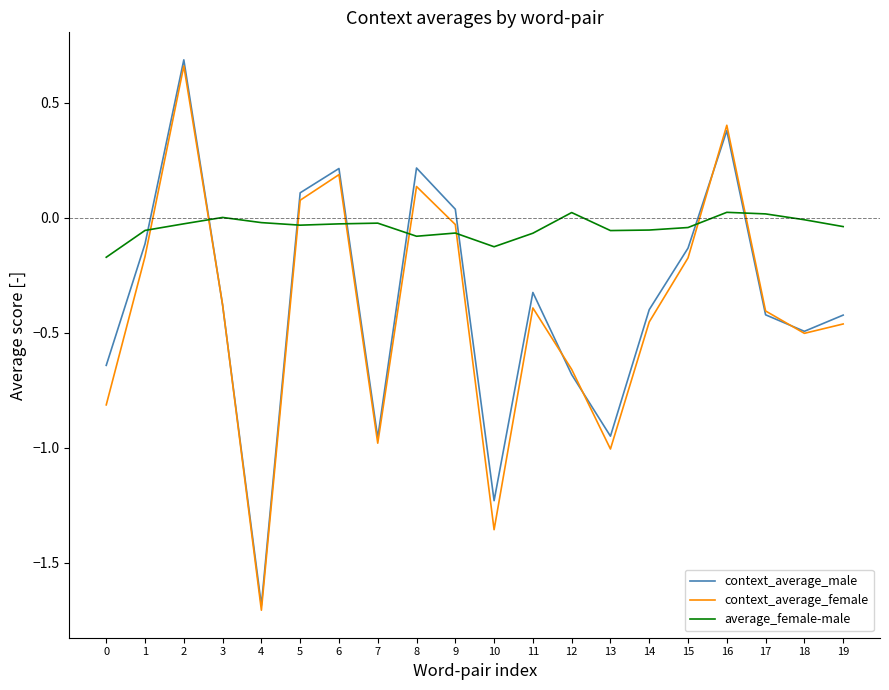

At which category is the sum across all series the highest?

2